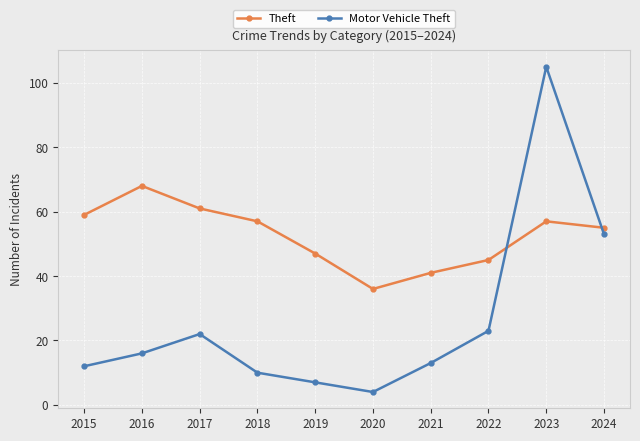

At which category is the sum across all series the highest?

2023